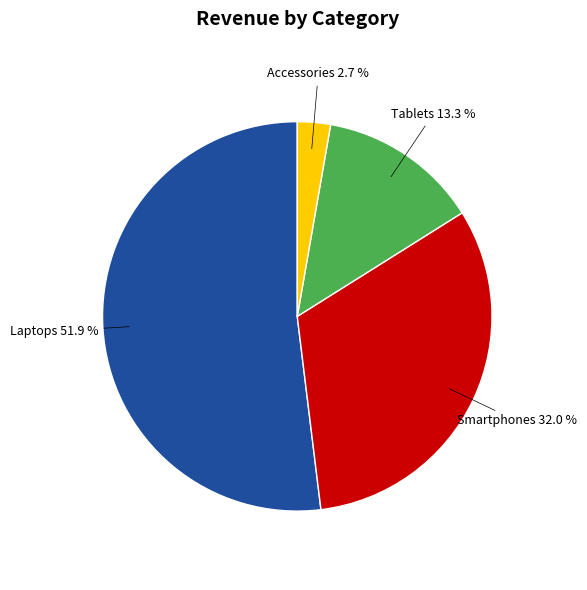

Is there a majority slice in this chart?

Yes